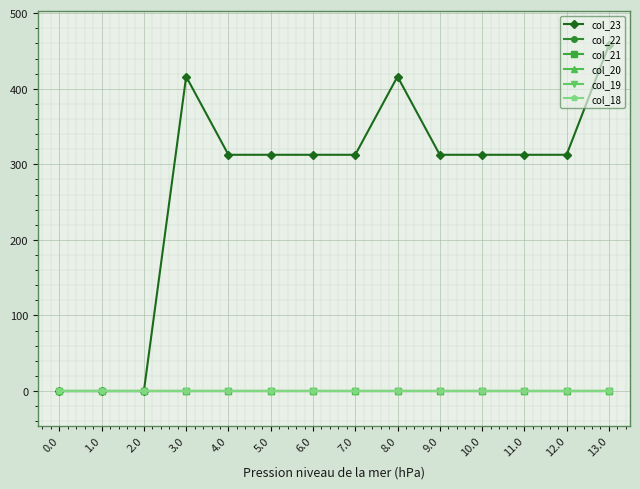

Is this an area chart (filled region under the line)?

No